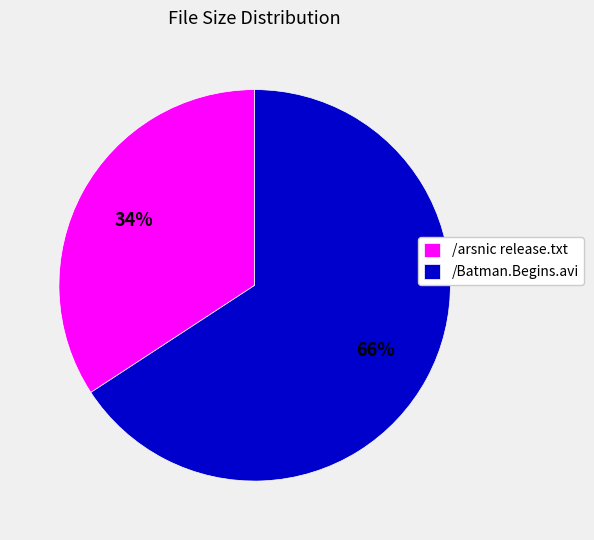

Combined, do /Batman.Begins.avi and /arsnic release.txt account for over 50%?

Yes